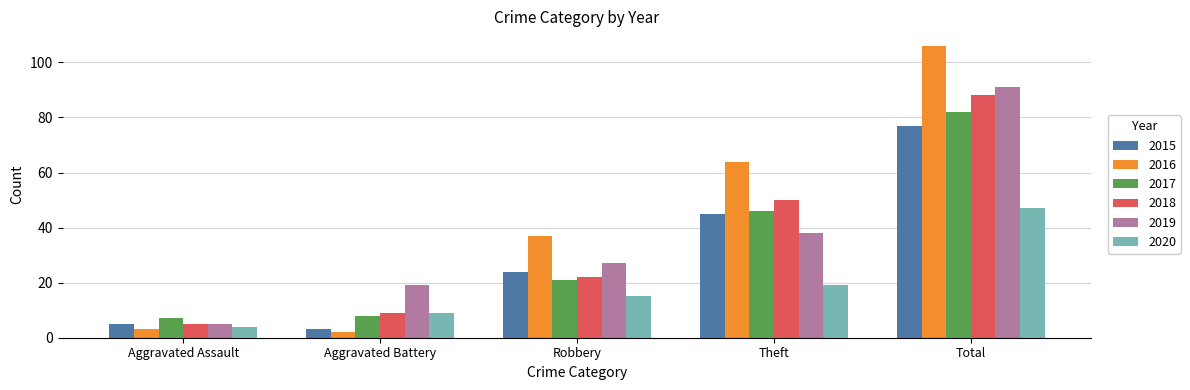

What is the difference between the maximum and second lowest values in the 2015 series?

72